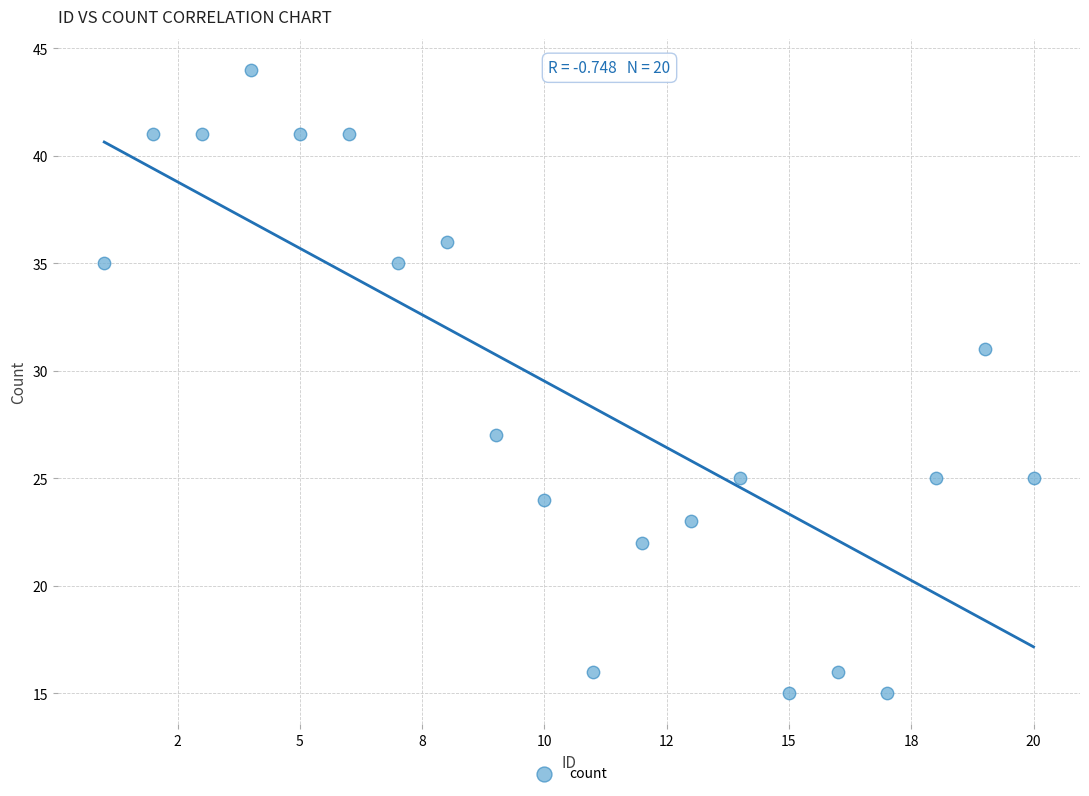

What is the range of X values (max minus min)?

19